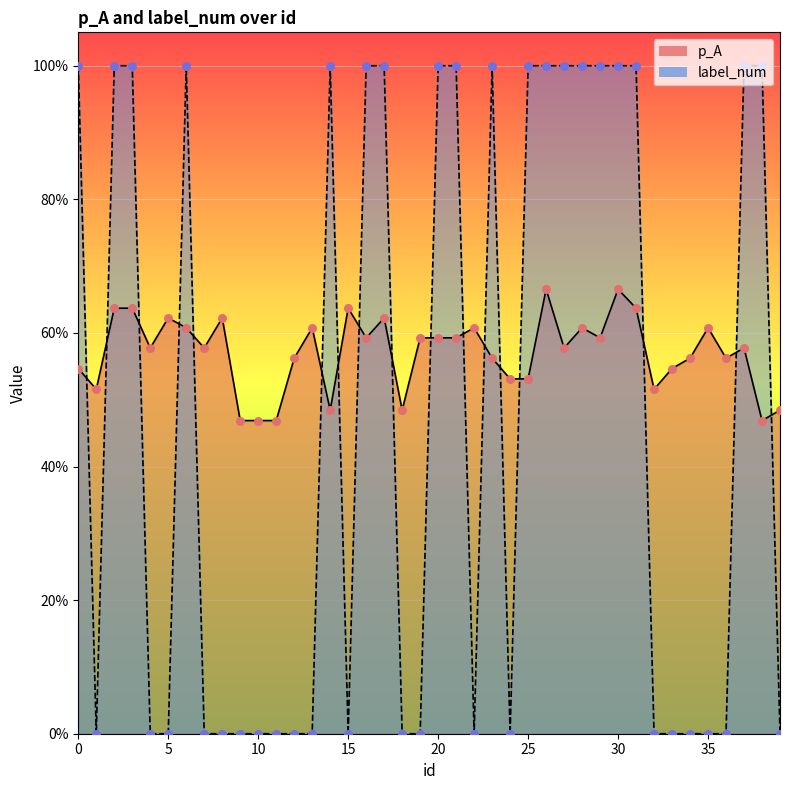

At how many categories does at least one series exceed 0?

40